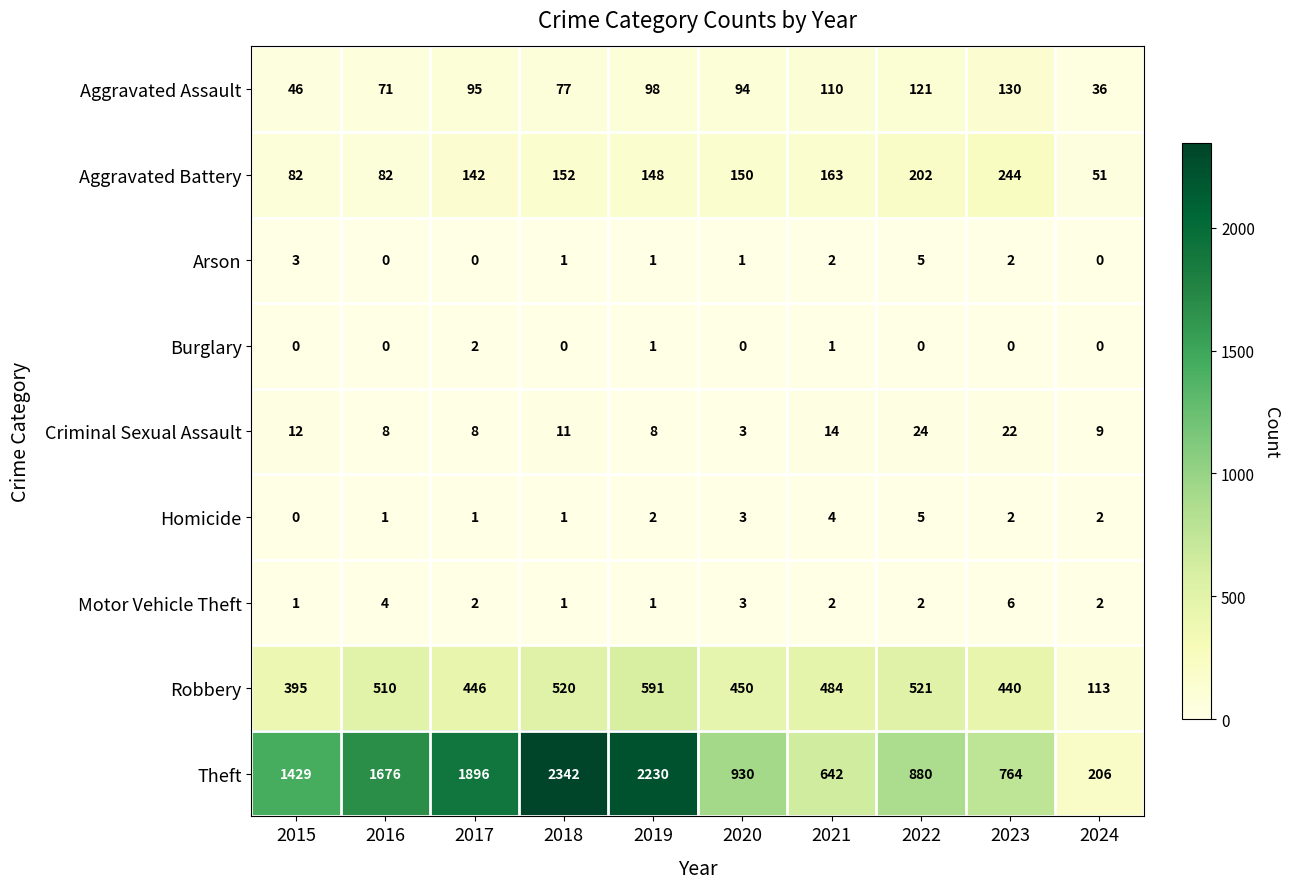

What is the difference between the maximum and minimum values in the Aggravated Assault series?

94